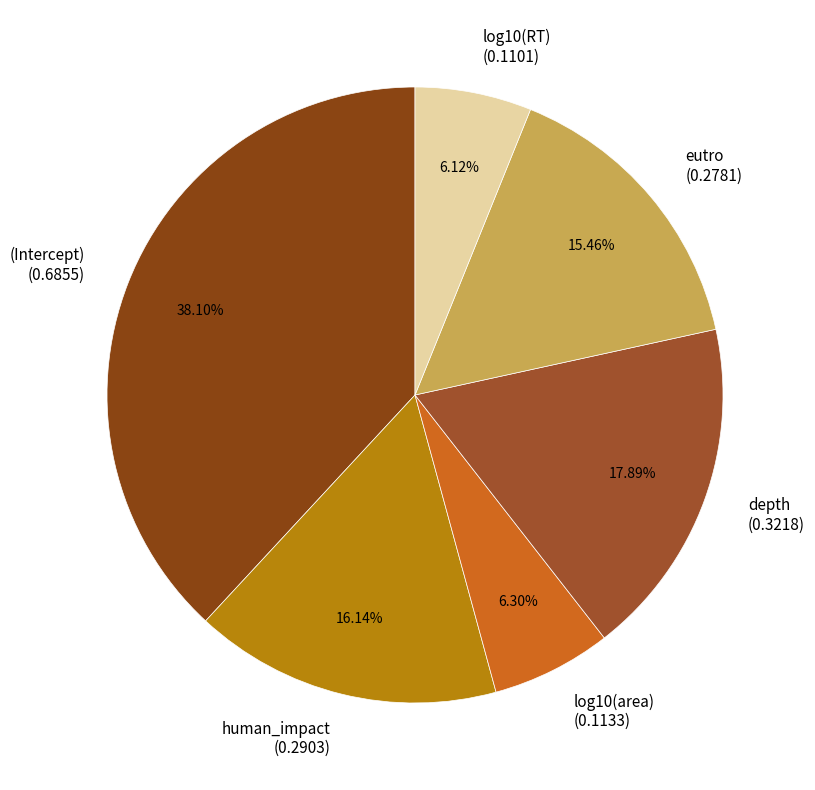

Which slice is the largest?

(Intercept)